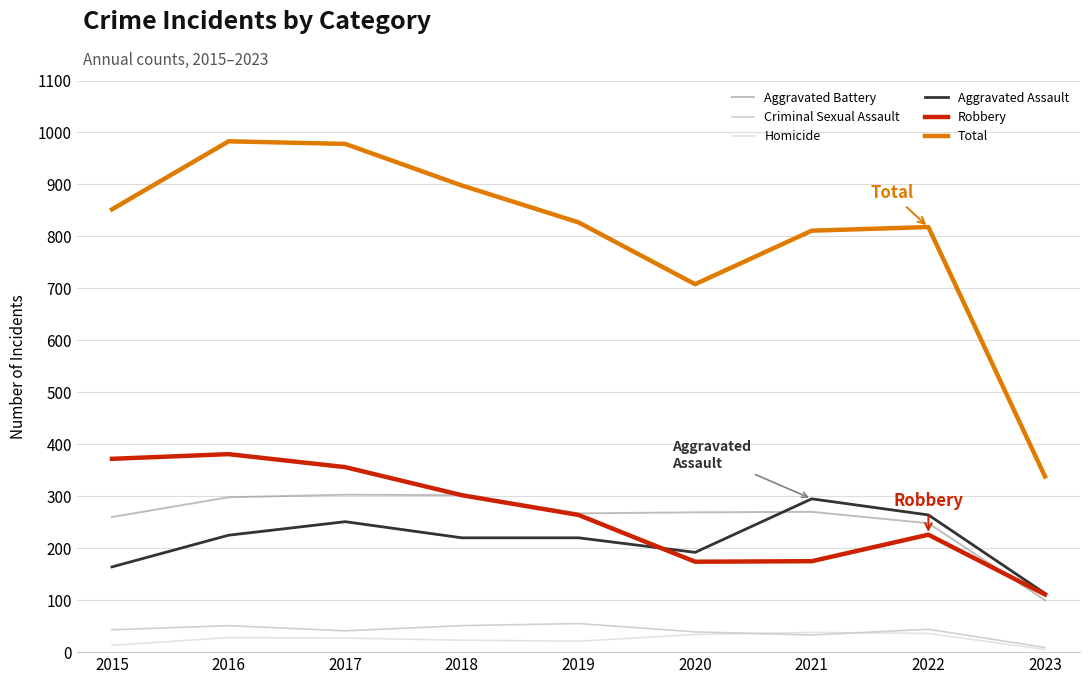

Is the value of Homicide at 2019 greater than the value of Robbery at 2018?

No